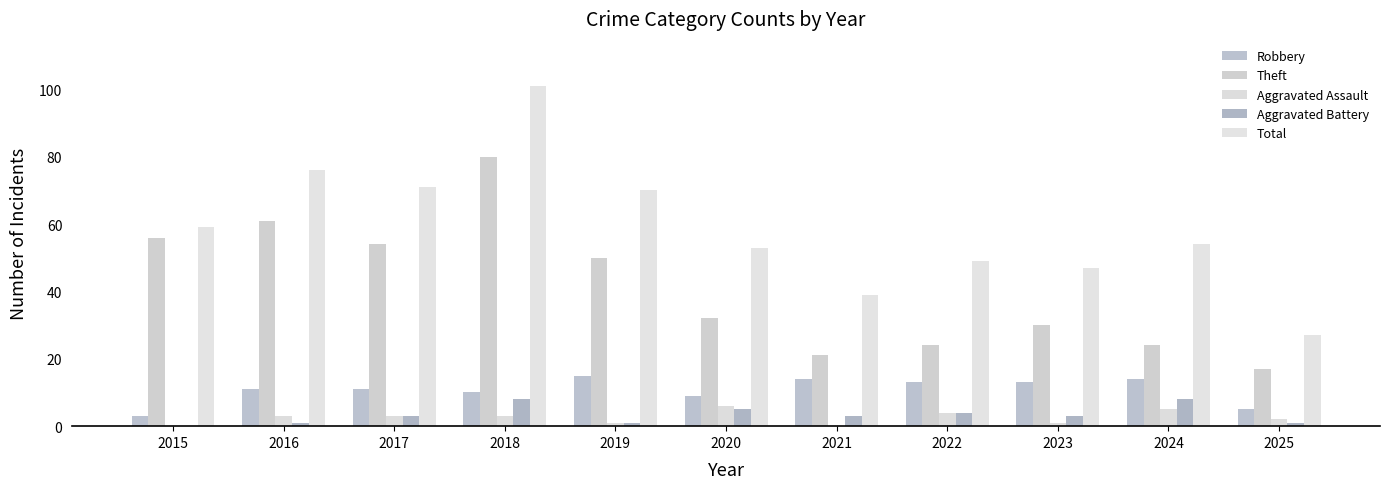

Are the bars horizontal?

No